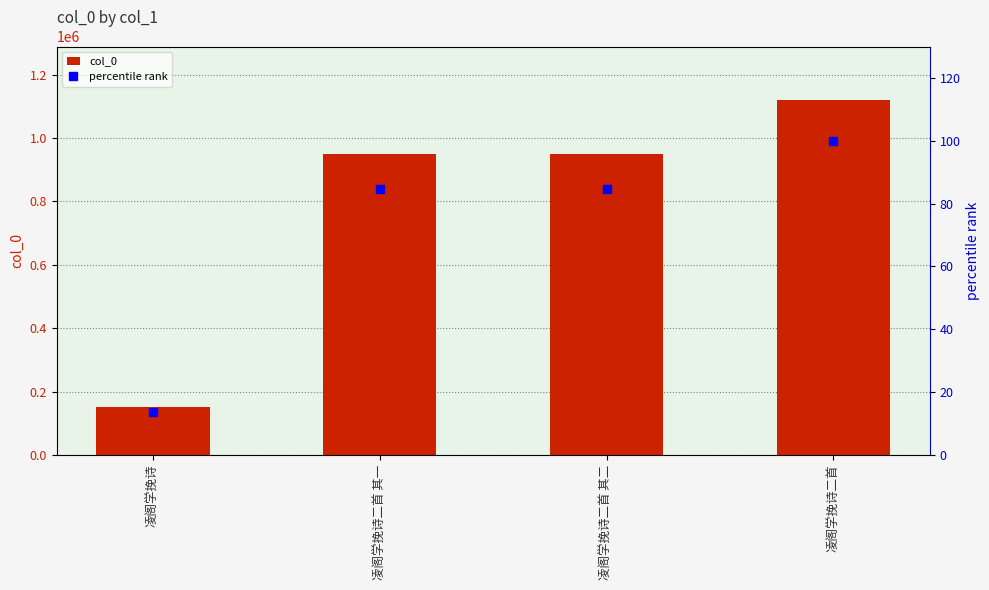

Reading right to left, extract all data points from this chart.

col_0: 凌阁学挽诗二首=1120266.0	凌阁学挽诗二首 其二=948774.0	凌阁学挽诗二首 其一=948775.0	凌阁学挽诗=152306.0
percentile rank: 凌阁学挽诗二首=100.0	凌阁学挽诗二首 其二=84.7	凌阁学挽诗二首 其一=84.7	凌阁学挽诗=13.6